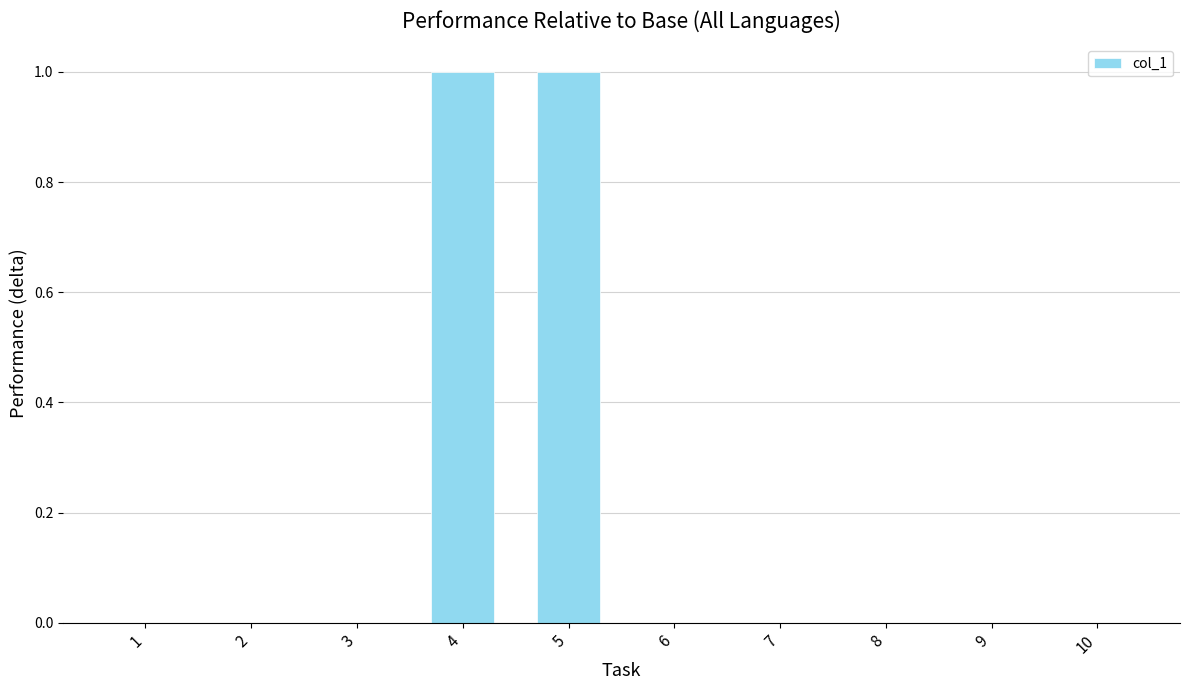

How many values are between 0 and 1?

10